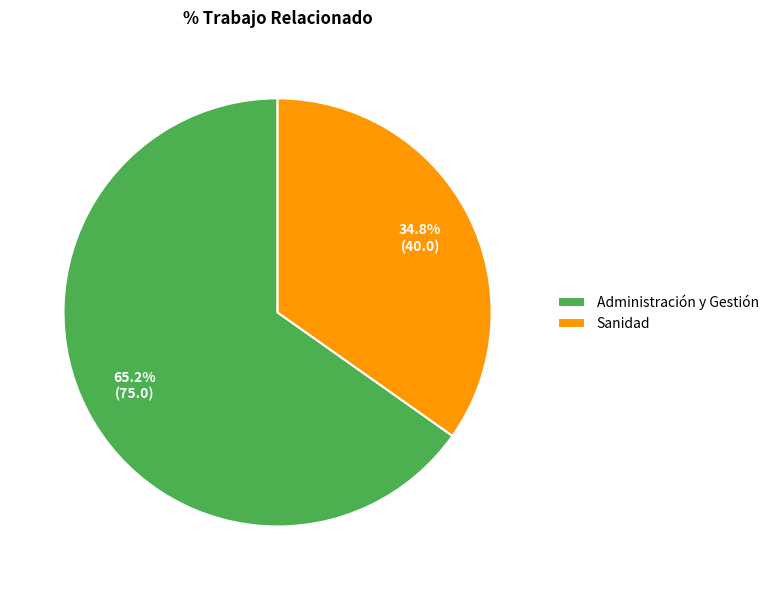

The Sanidad slice represents 47% of the pie. True or false?

False